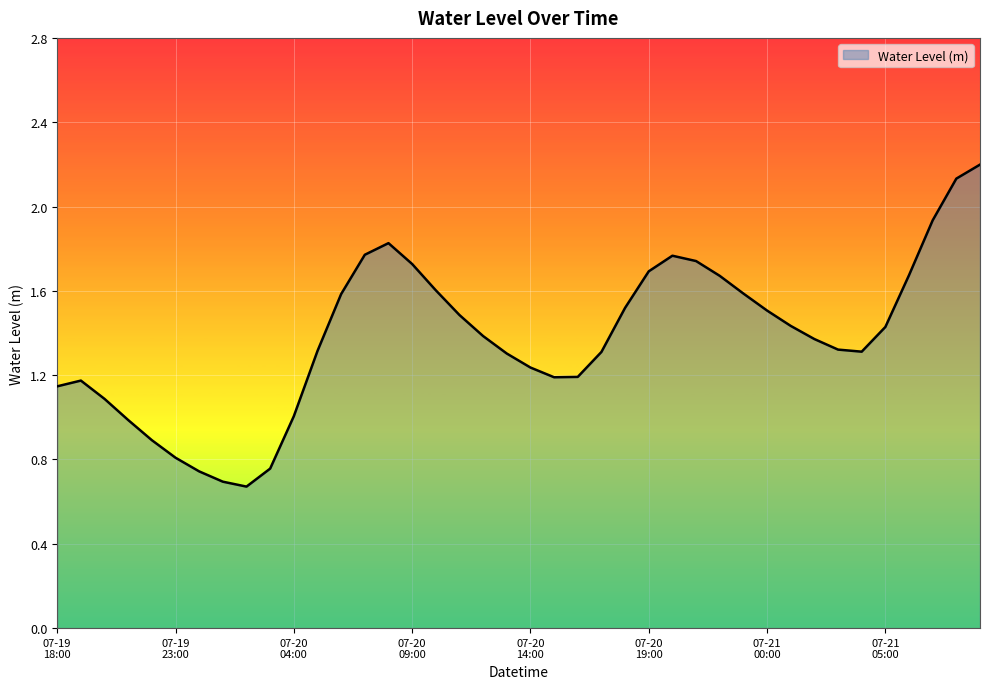

What is the difference between the maximum and minimum values?

1.5